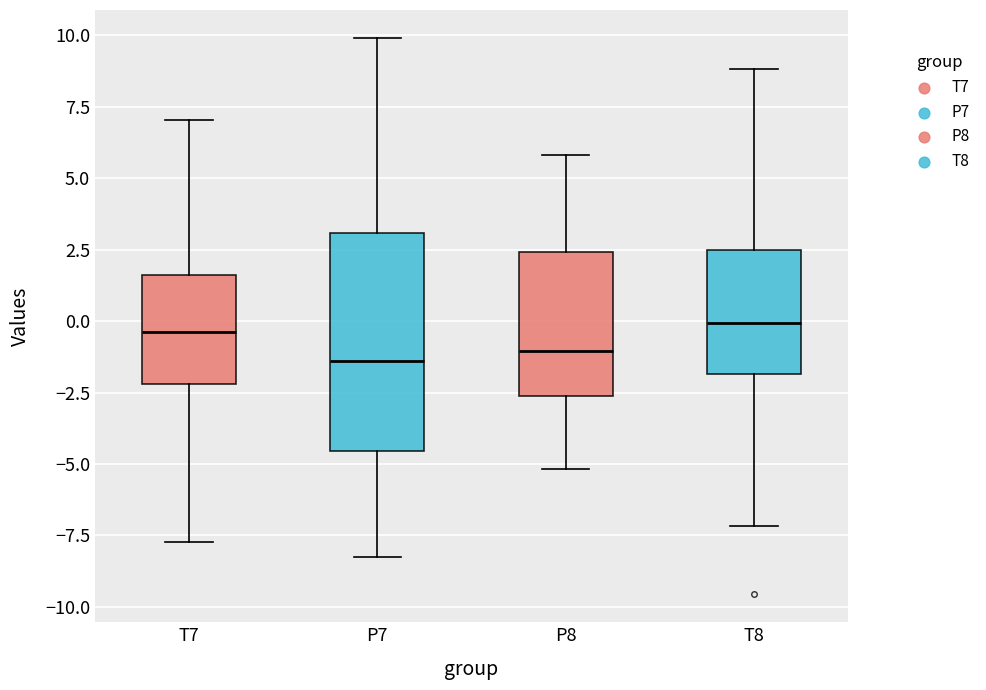

Where does the lower whisker of the box for T8 end on the y-axis? The values are not printed on the chart, so give them approximately, as read against the axis.

-7.0